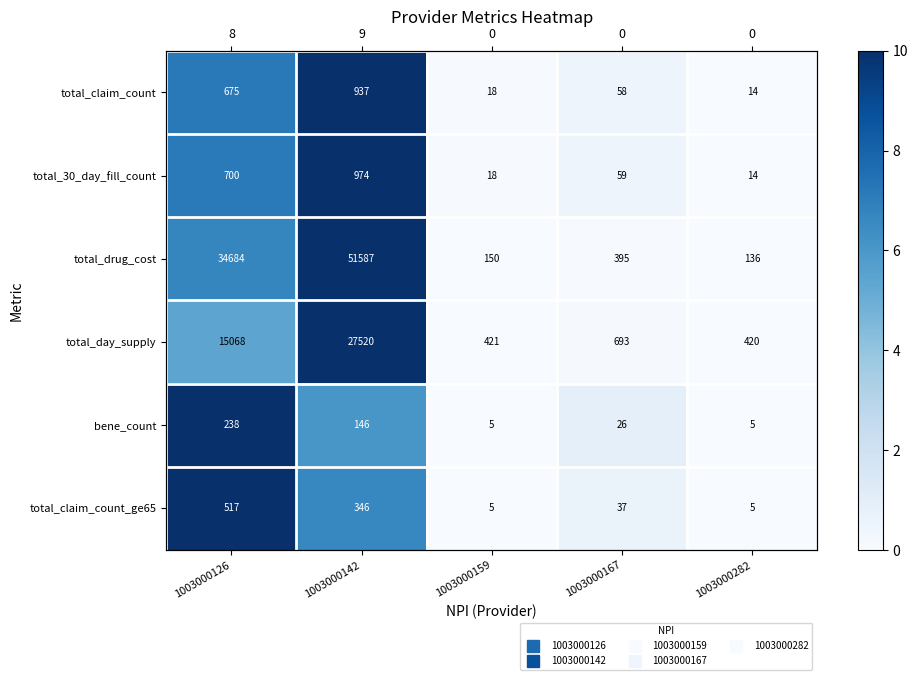

At which category is the sum across all series the highest?

1003000142